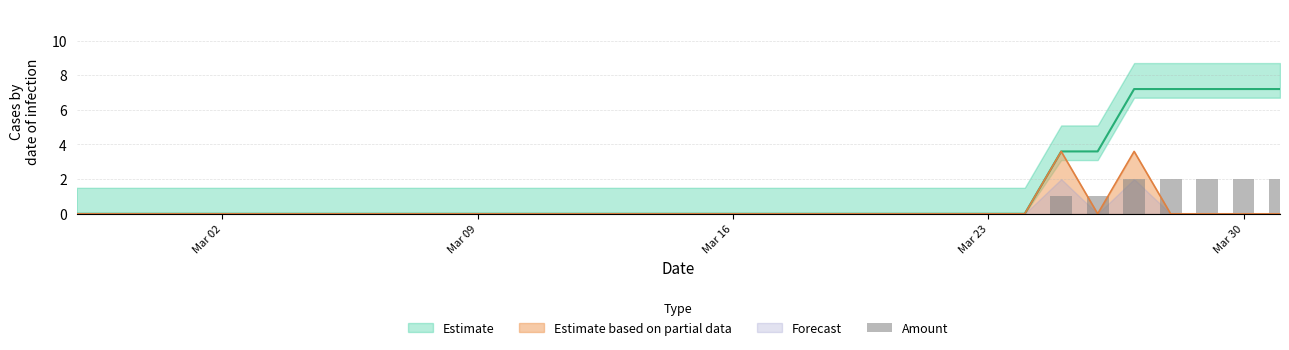

What is the maximum value for Estimate based on partial data?

3.6